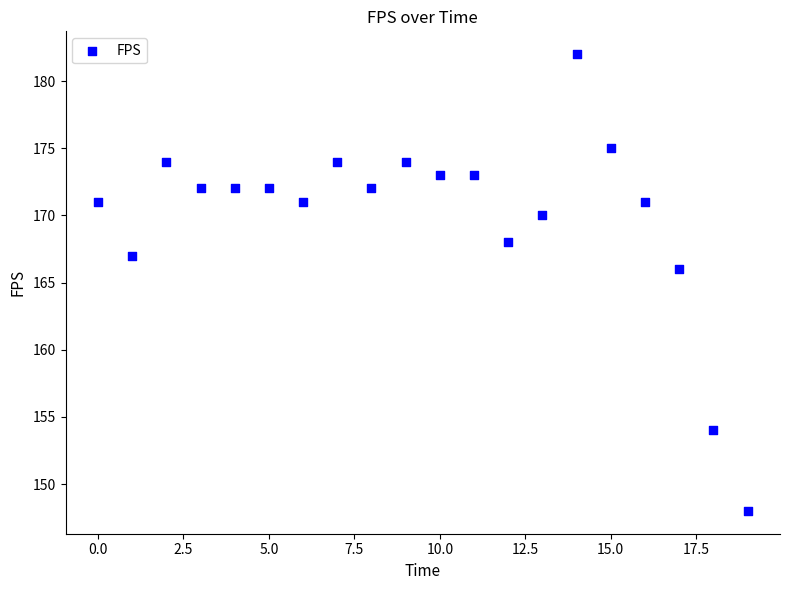

What Y value in the scatter plot is closest to 165?

166